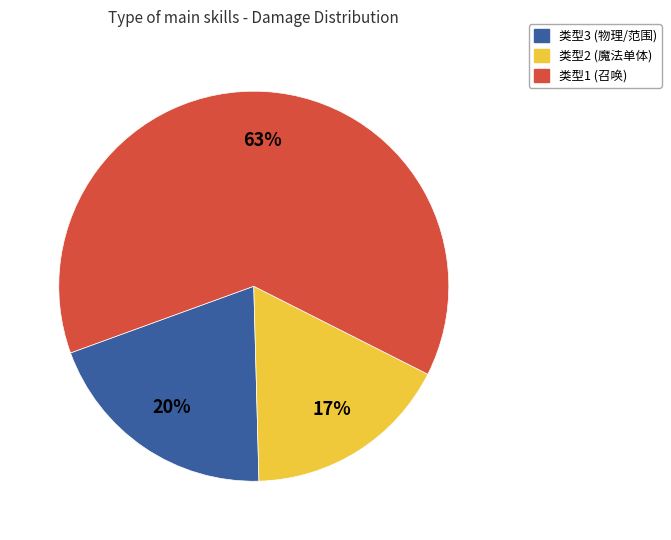

Is there a majority slice in this chart?

Yes